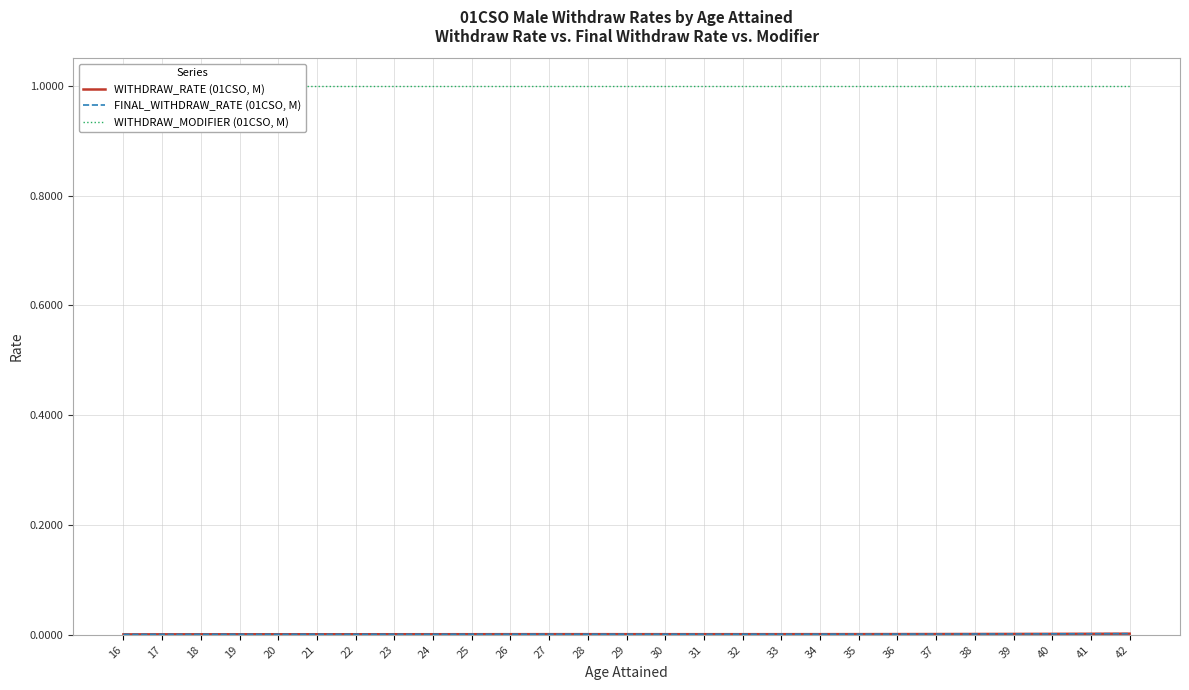

Reading left to right, transcribe all the data shown in this chart.

WITHDRAW_RATE (01CSO, M): 16=0.0	17=0.0	18=0.0	19=0.0	20=0.0	21=0.0	22=0.0	23=0.0	24=0.0	25=0.0	26=0.0	27=0.0	28=0.0	29=0.0	30=0.0	31=0.0	32=0.0	33=0.0	34=0.0	35=0.0	36=0.0	37=0.0	38=0.0	39=0.0	40=0.0	41=0.0	42=0.0
FINAL_WITHDRAW_RATE (01CSO, M): 16=0.0	17=0.0	18=0.0	19=0.0	20=0.0	21=0.0	22=0.0	23=0.0	24=0.0	25=0.0	26=0.0	27=0.0	28=0.0	29=0.0	30=0.0	31=0.0	32=0.0	33=0.0	34=0.0	35=0.0	36=0.0	37=0.0	38=0.0	39=0.0	40=0.0	41=0.0	42=0.0
WITHDRAW_MODIFIER (01CSO, M): 16=1.0	17=1.0	18=1.0	19=1.0	20=1.0	21=1.0	22=1.0	23=1.0	24=1.0	25=1.0	26=1.0	27=1.0	28=1.0	29=1.0	30=1.0	31=1.0	32=1.0	33=1.0	34=1.0	35=1.0	36=1.0	37=1.0	38=1.0	39=1.0	40=1.0	41=1.0	42=1.0